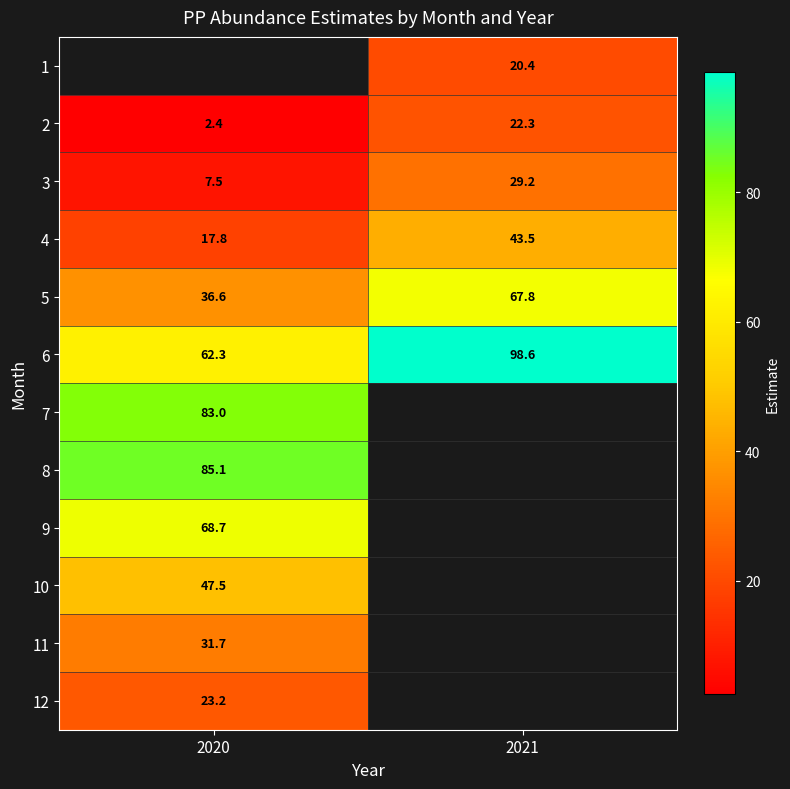

Is the value of 9 at 2020 greater than the value of 12 at 2020?

Yes